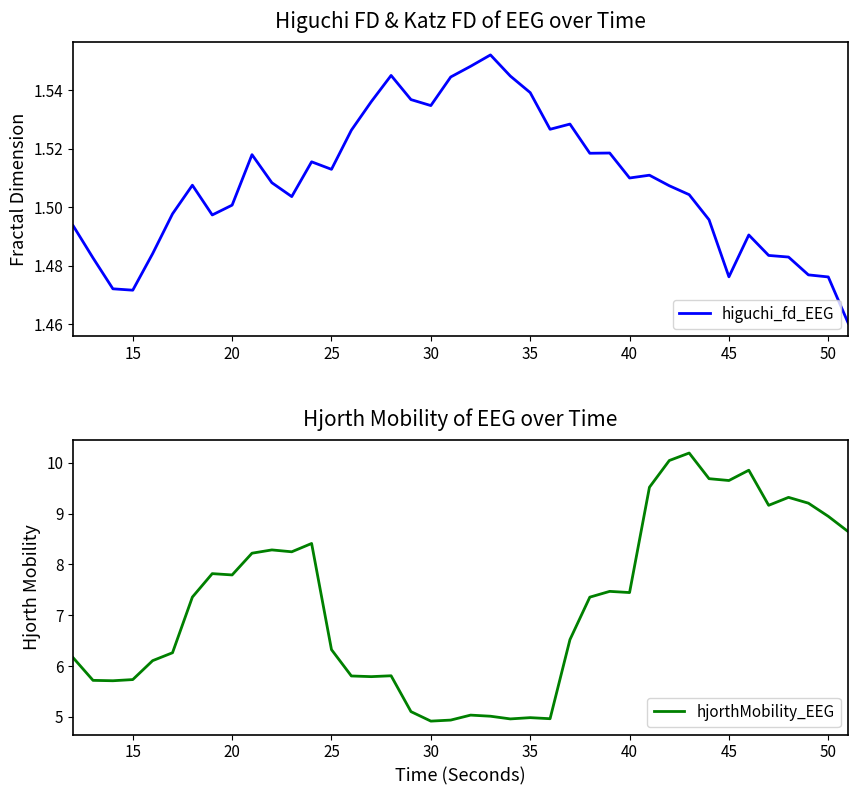

What is the lowest value of the hjorthMobility_EEG series?

4.9